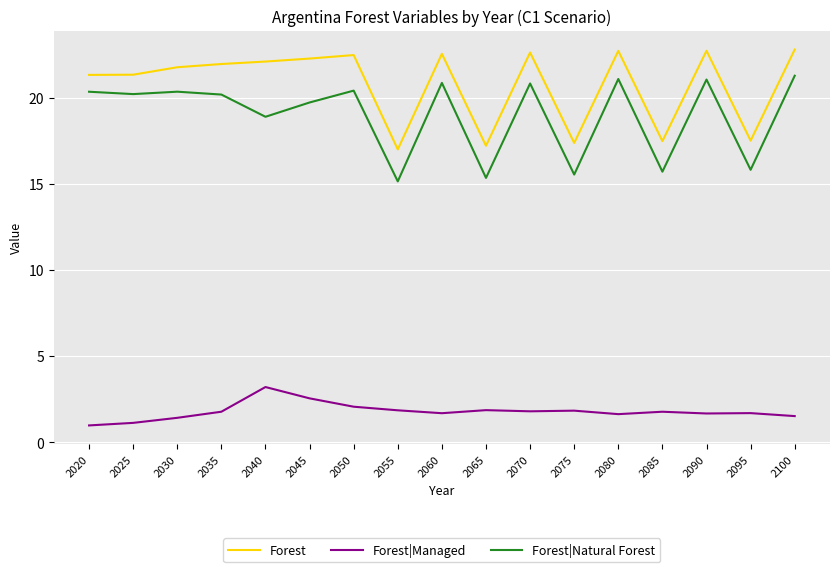

What is the sum of all Forest values?

353.3